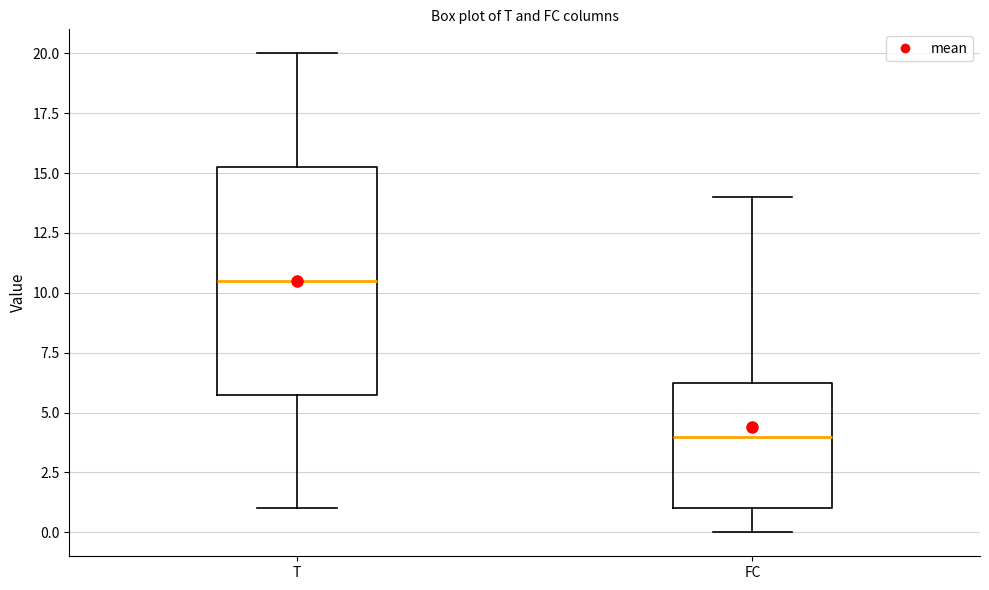

Which box has the lowest median line?

FC